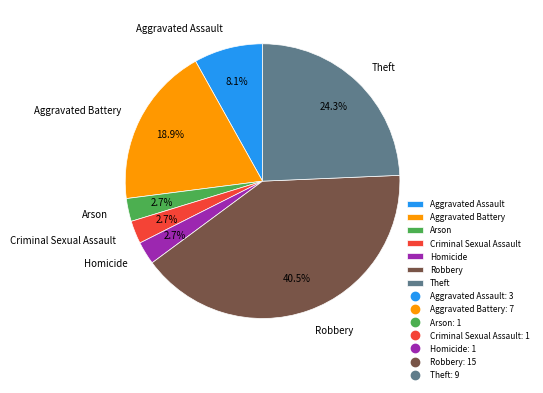

Between Arson and Aggravated Battery, which is larger?

Aggravated Battery